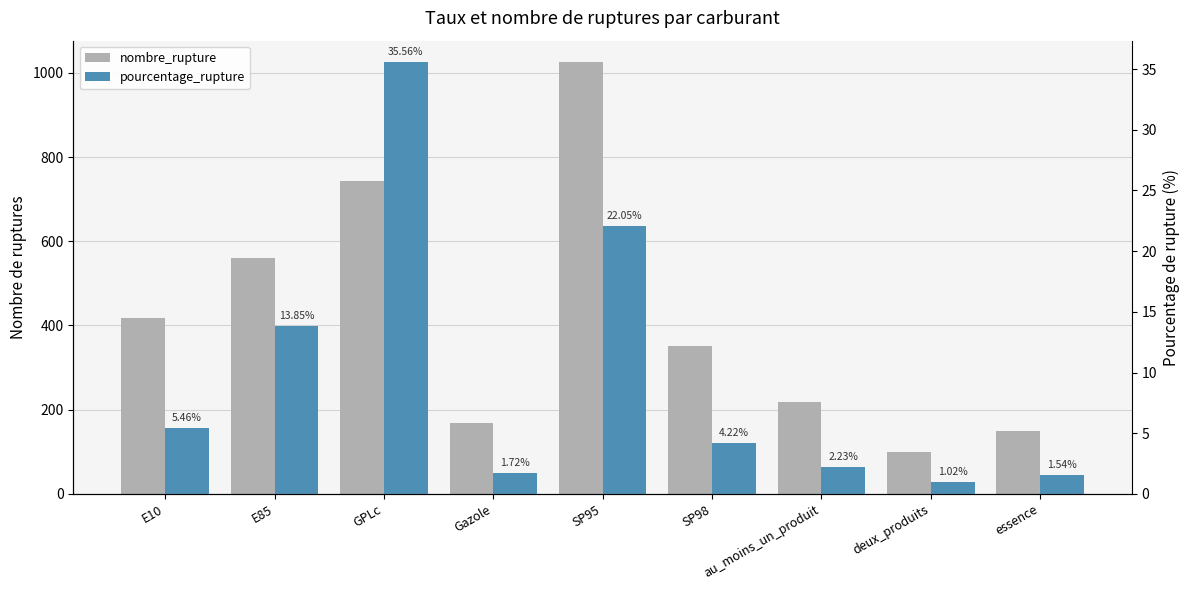

Reading left to right, what are all the values shown in this chart?

nombre_rupture: E10=417.0	E85=559.0	GPLc=744.0	Gazole=168.0	SP95=1025.0	SP98=352.0	au_moins_un_produit=218.0	deux_produits=100.0	essence=150.0
pourcentage_rupture: E10=5.5	E85=13.8	GPLc=35.6	Gazole=1.7	SP95=22.1	SP98=4.2	au_moins_un_produit=2.2	deux_produits=1.0	essence=1.5